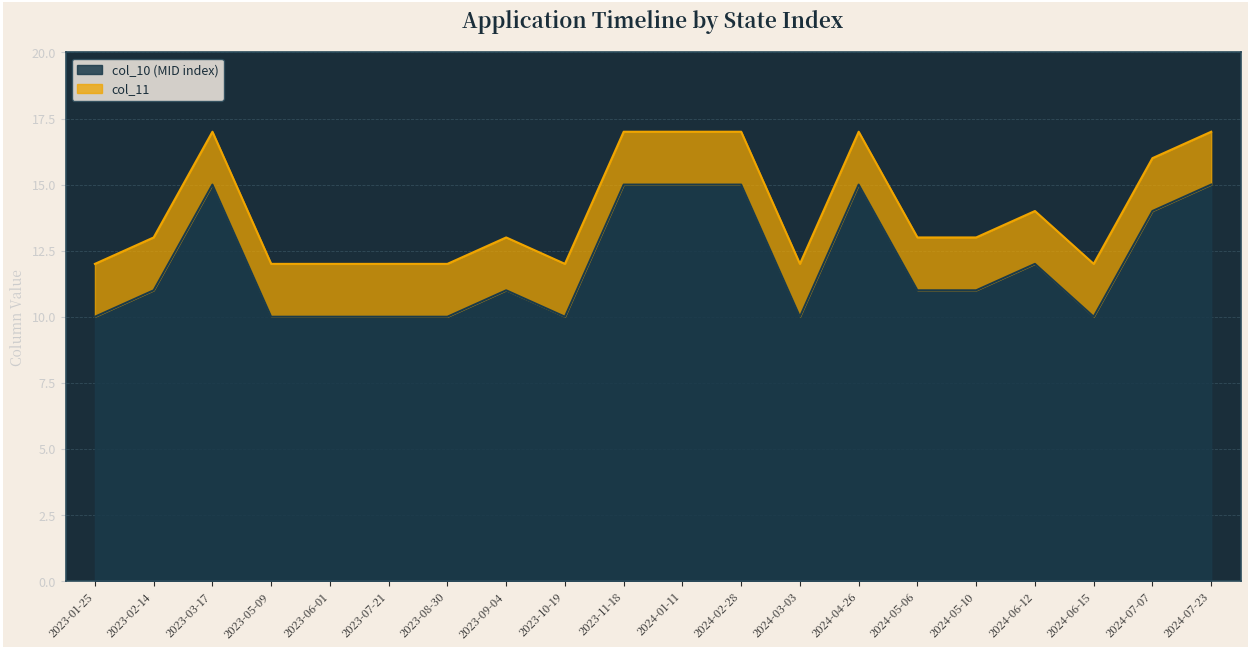

What is the highest value of the col_10 (MID index) series?

15